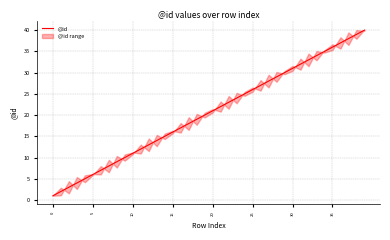

What is the label of the 25th point from the left?

24